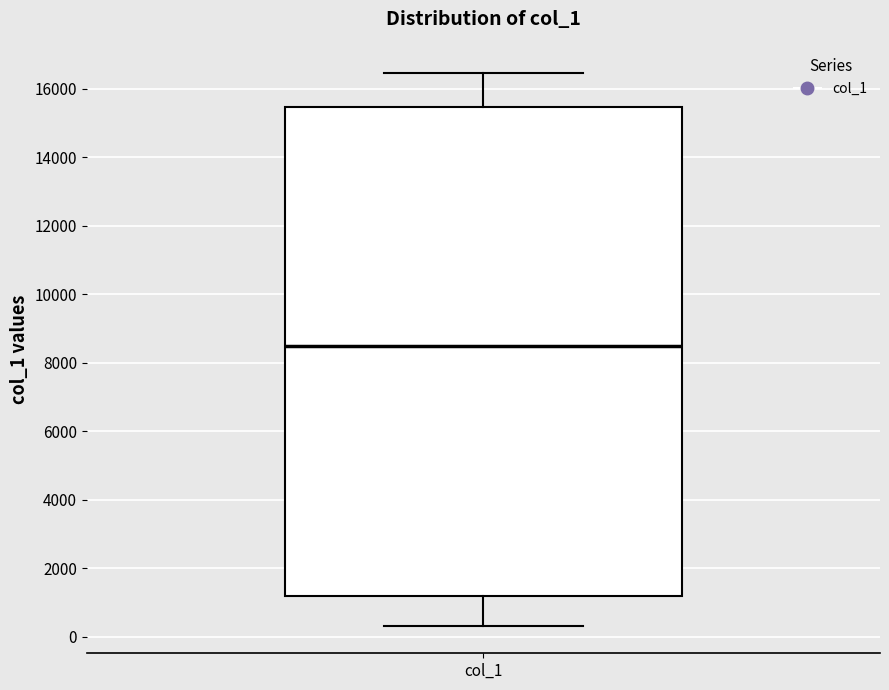

Where is the upper edge of the box for col_1 on the y-axis? The values are not printed on the chart, so give them approximately, as read against the axis.

15400